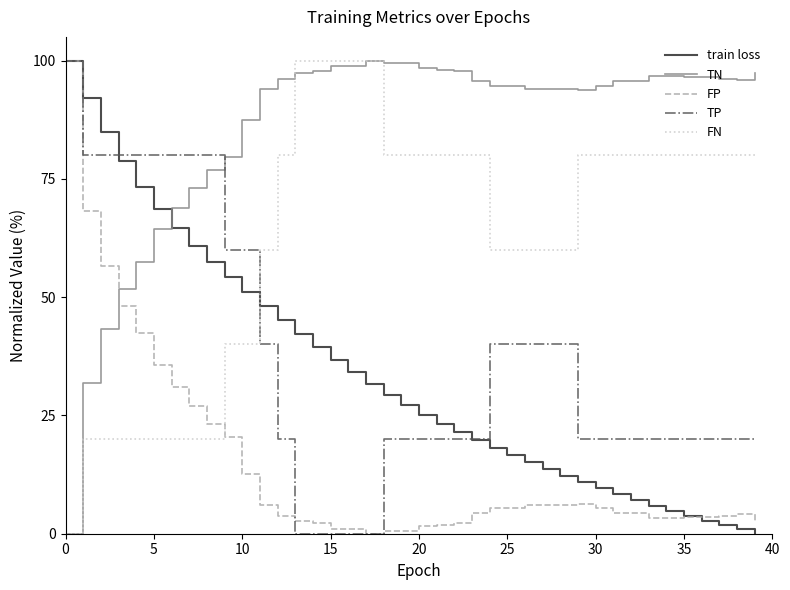

What is the maximum value shown in the chart?

100.0